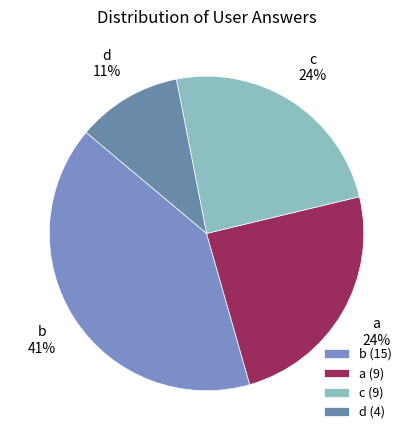

What is the largest slice in the pie chart?

b